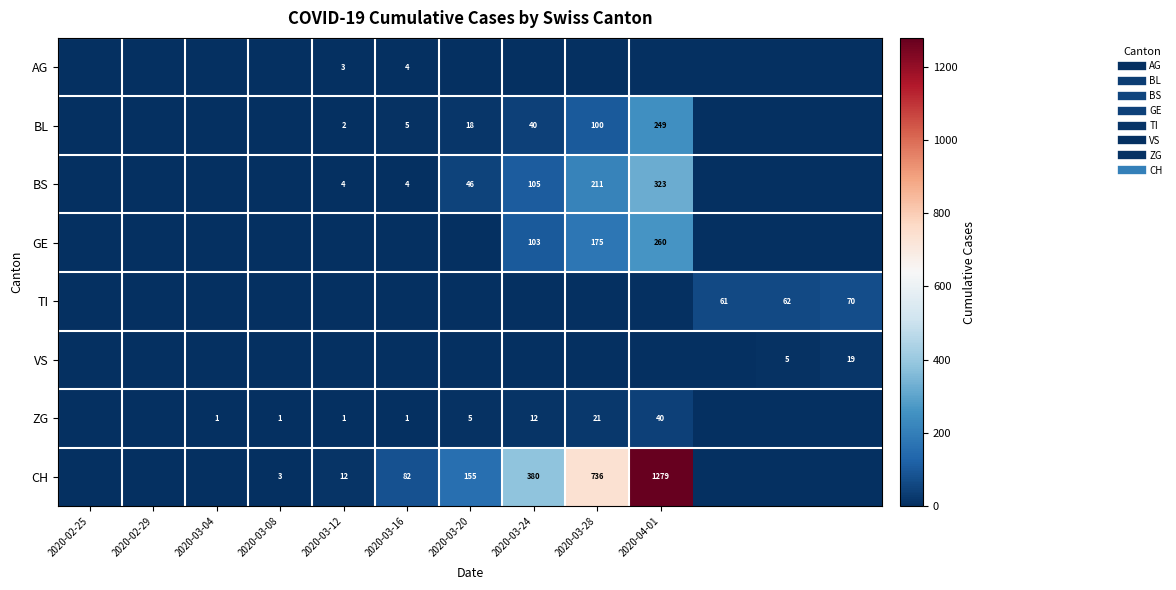

What is the difference between the maximum and minimum values in the ZG series?

40